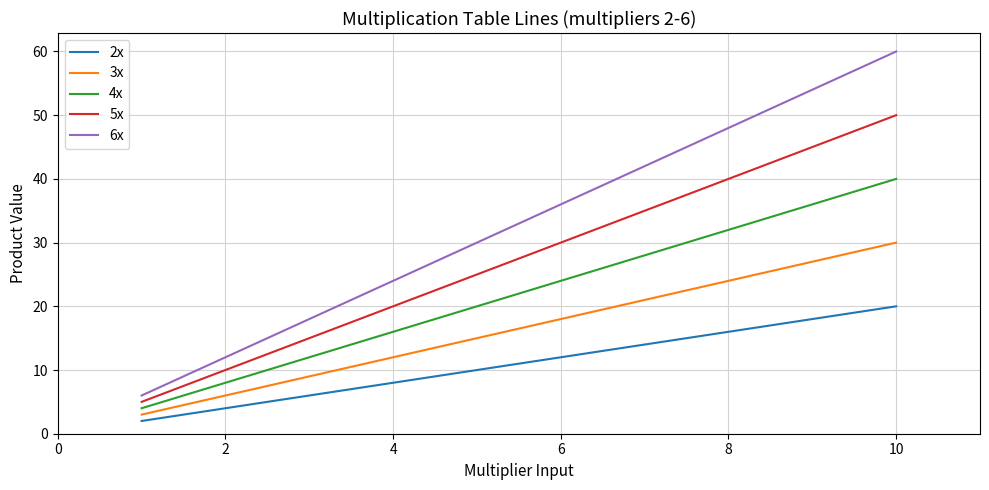

True or false: 2x and 4x intersect in this chart.

False